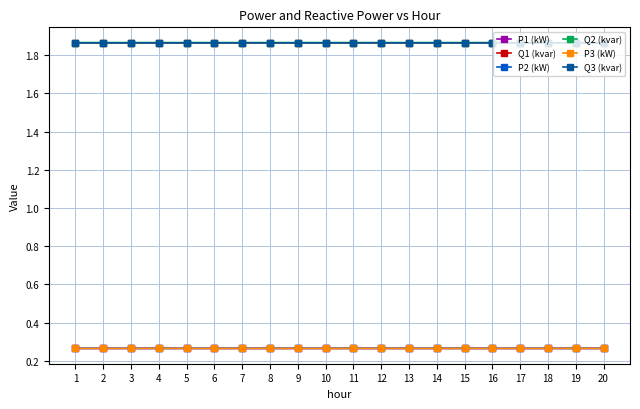

How many P3 (kW) values are between 0 and 1?

20